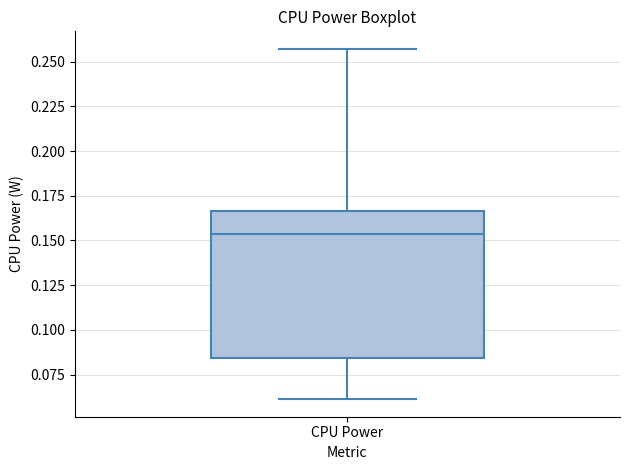

Where does the lower whisker of the box for CPU Power end on the y-axis? The values are not printed on the chart, so give them approximately, as read against the axis.

0.060